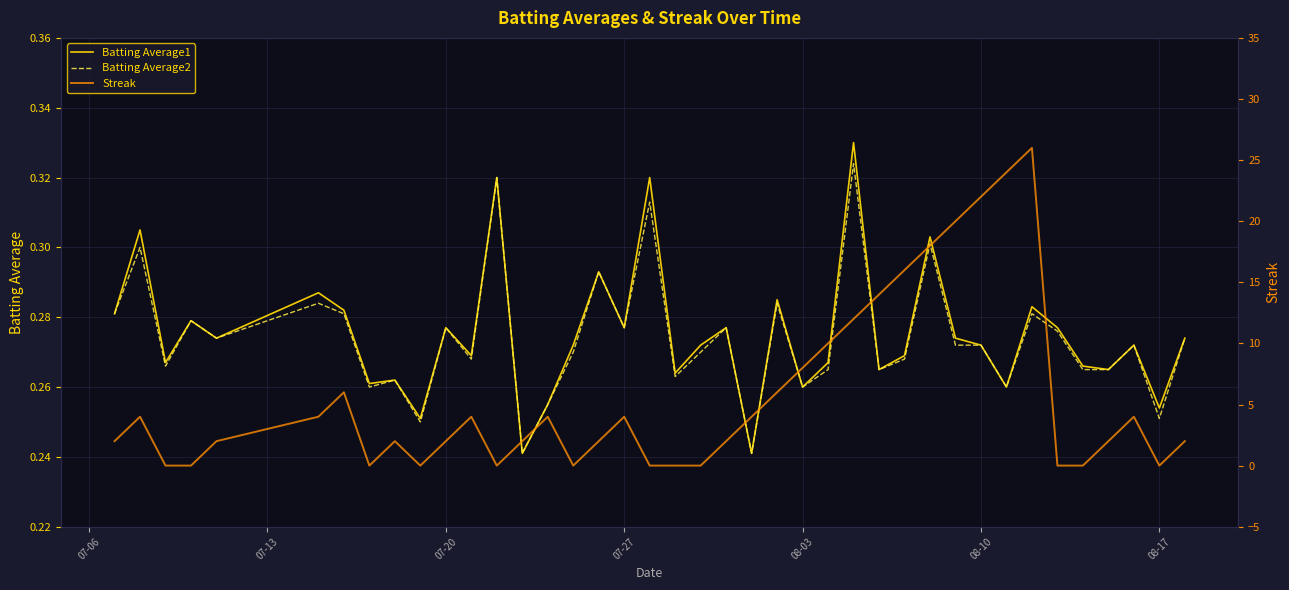

What are all the series names shown in the legend?

Batting Average1, Batting Average2, Streak